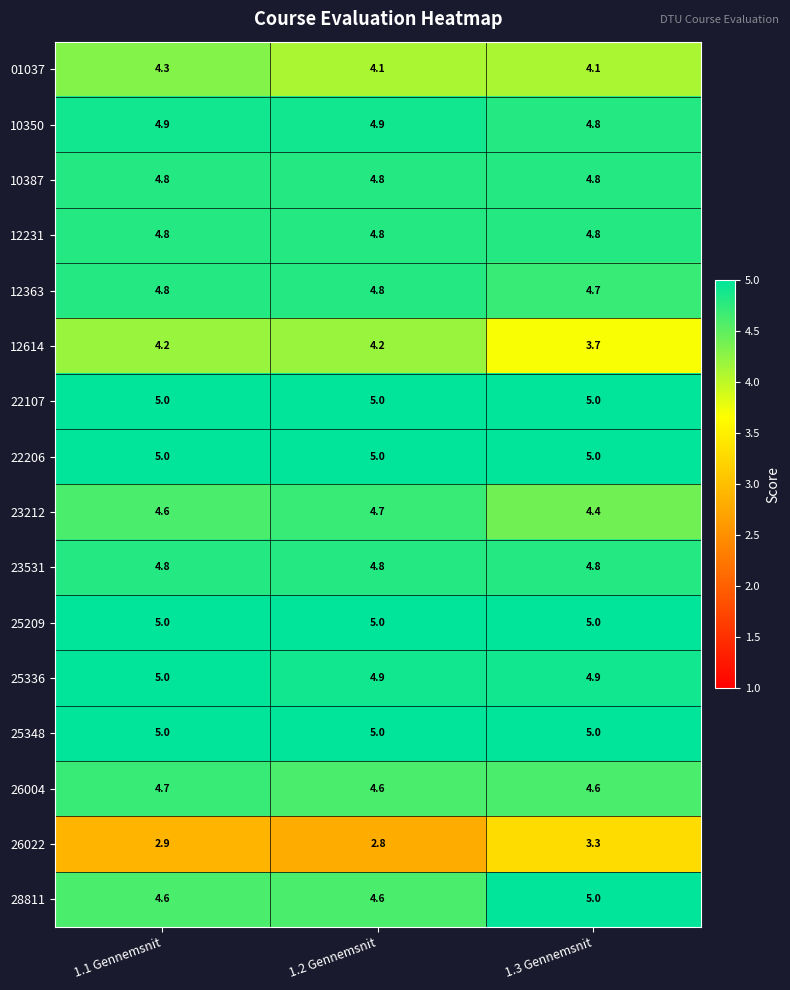

What is the spread (max minus min) of values at 1.2 Gennemsnit?

2.2